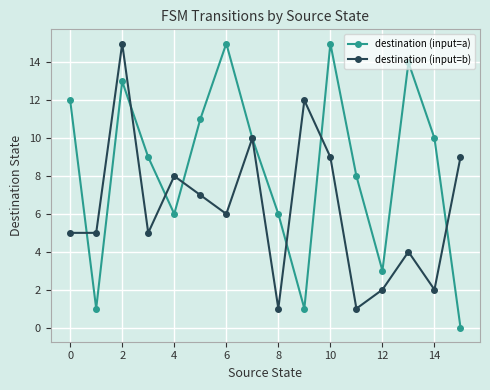

Which series ends up on top after the final intersection of destination (input=b) and destination (input=a)?

destination (input=b)